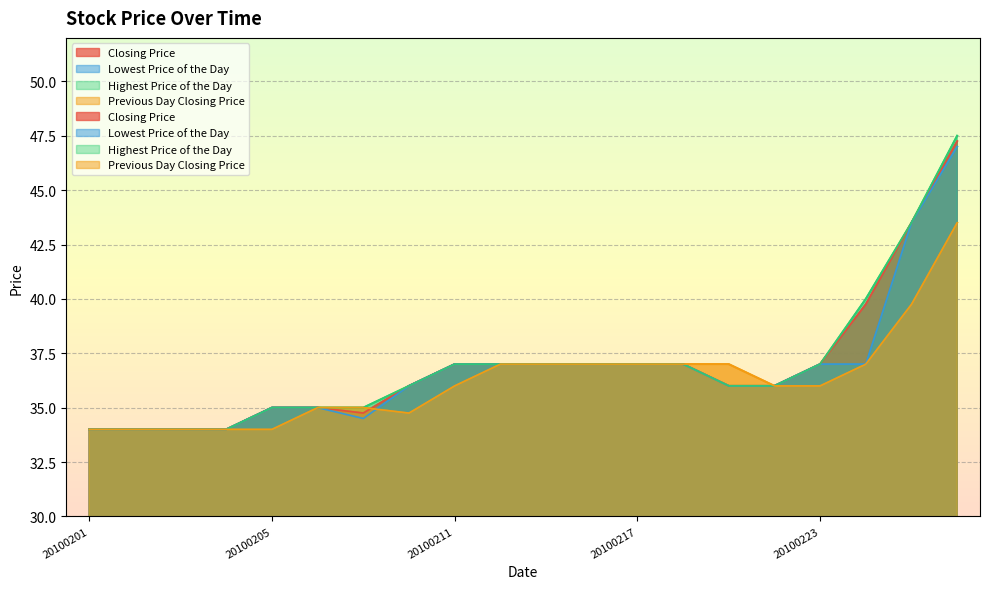

At which label does Lowest Price of the Day reach its peak?

20100226